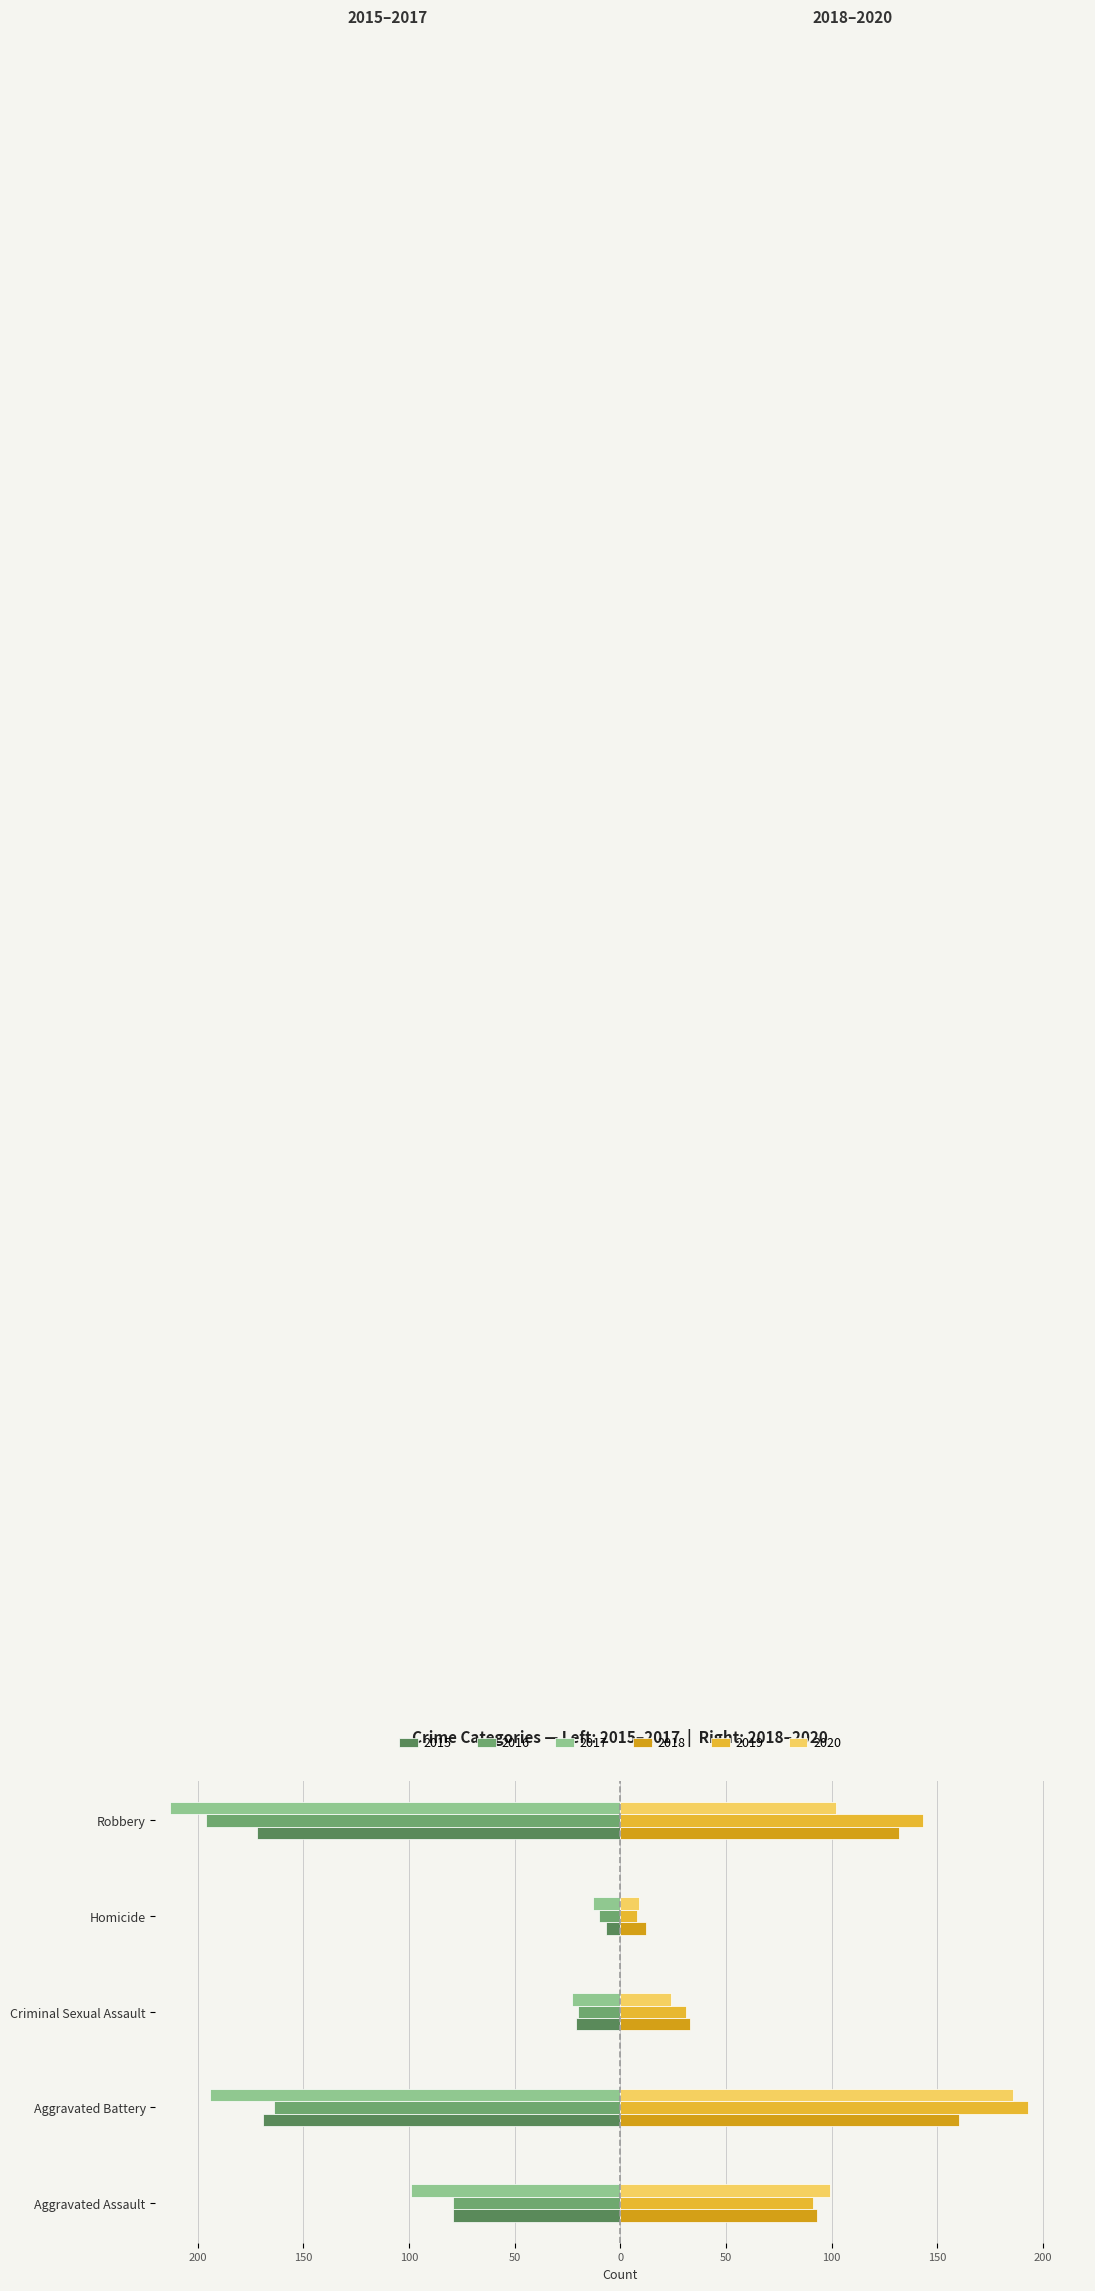

What are all the series names shown in the legend?

2015, 2016, 2017, 2018, 2019, 2020